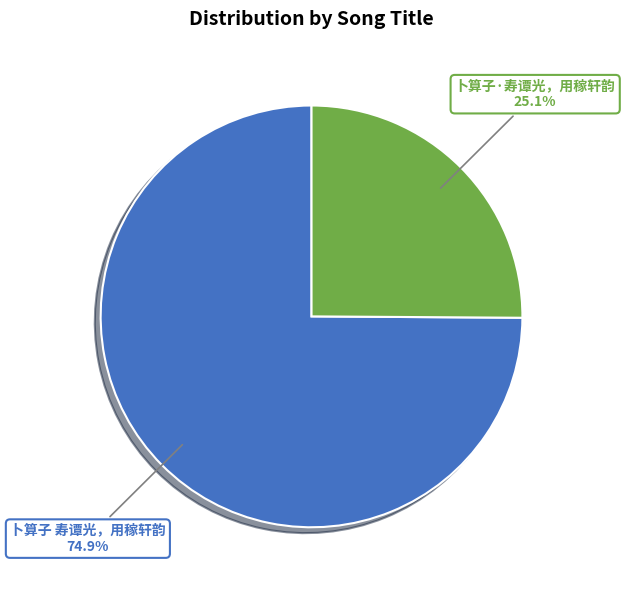

How many segments does this pie chart have?

2